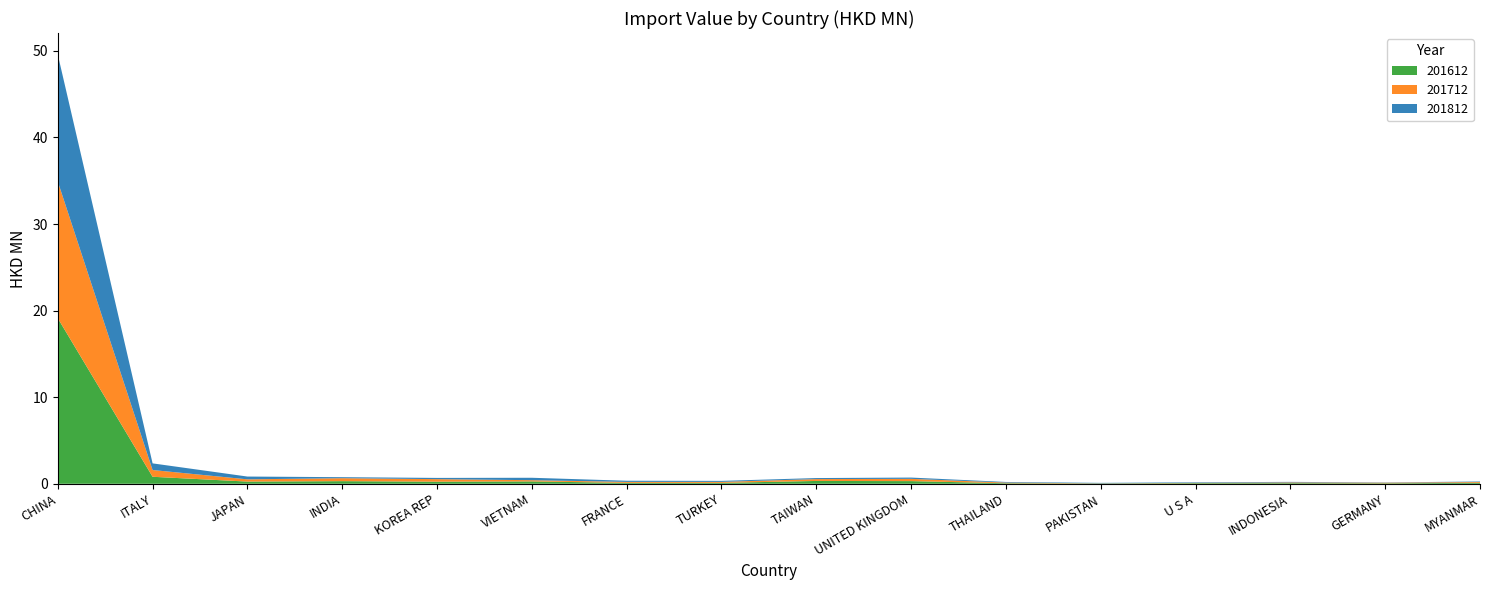

Reading left to right, extract all data points from this chart.

201612: CHINA=19.1	ITALY=0.8	JAPAN=0.3	INDIA=0.3	KOREA REP=0.2	VIETNAM=0.3	FRANCE=0.1	TURKEY=0.1	TAIWAN=0.3	UNITED KINGDOM=0.3	THAILAND=0.1	PAKISTAN=0.0	U S A=0.1	INDONESIA=0.1	GERMANY=0.1	MYANMAR=0.1
201712: CHINA=15.8	ITALY=0.8	JAPAN=0.3	INDIA=0.3	KOREA REP=0.3	VIETNAM=0.1	FRANCE=0.1	TURKEY=0.1	TAIWAN=0.2	UNITED KINGDOM=0.3	THAILAND=0.1	PAKISTAN=0.0	U S A=0.0	INDONESIA=0.1	GERMANY=0.1	MYANMAR=0.1
201812: CHINA=14.7	ITALY=0.8	JAPAN=0.3	INDIA=0.1	KOREA REP=0.1	VIETNAM=0.3	FRANCE=0.1	TURKEY=0.1	TAIWAN=0.1	UNITED KINGDOM=0.1	THAILAND=0.1	PAKISTAN=0.1	U S A=0.1	INDONESIA=0.1	GERMANY=0.0	MYANMAR=0.1